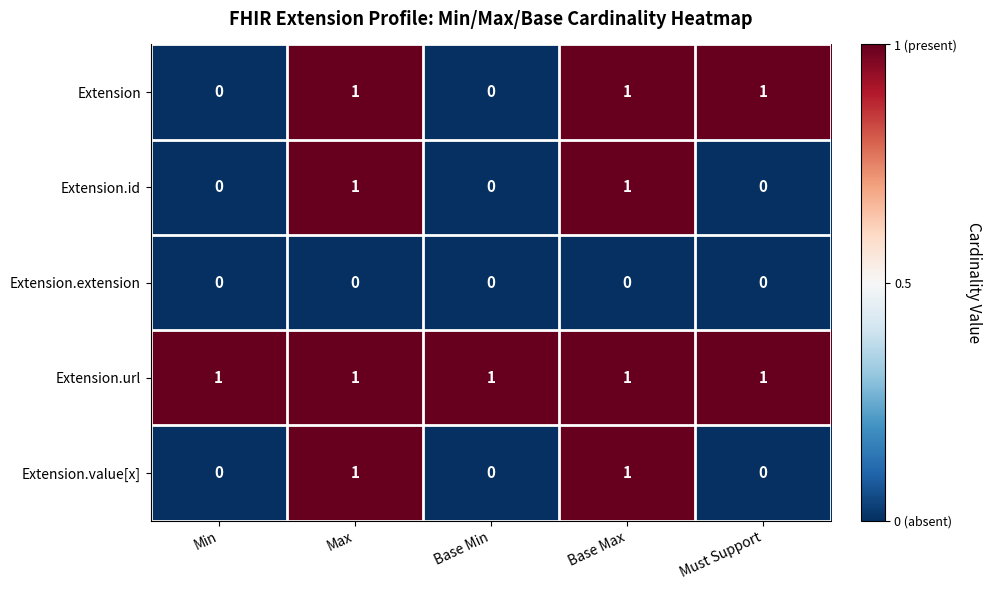

At how many categories does at least one series exceed 0?

5